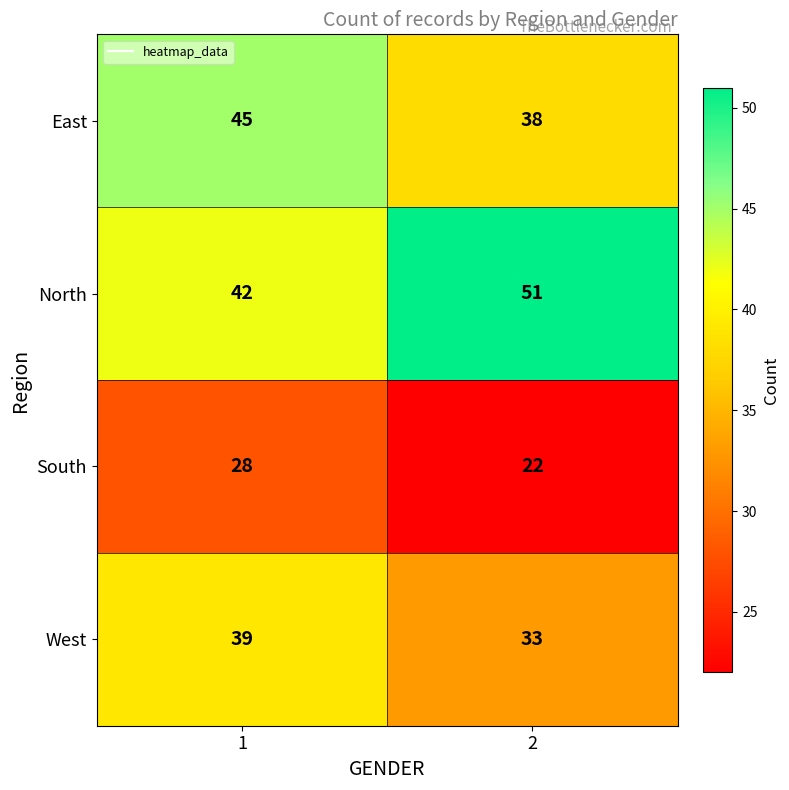

List the series in order of their overall mean, highest first.

North, East, West, South